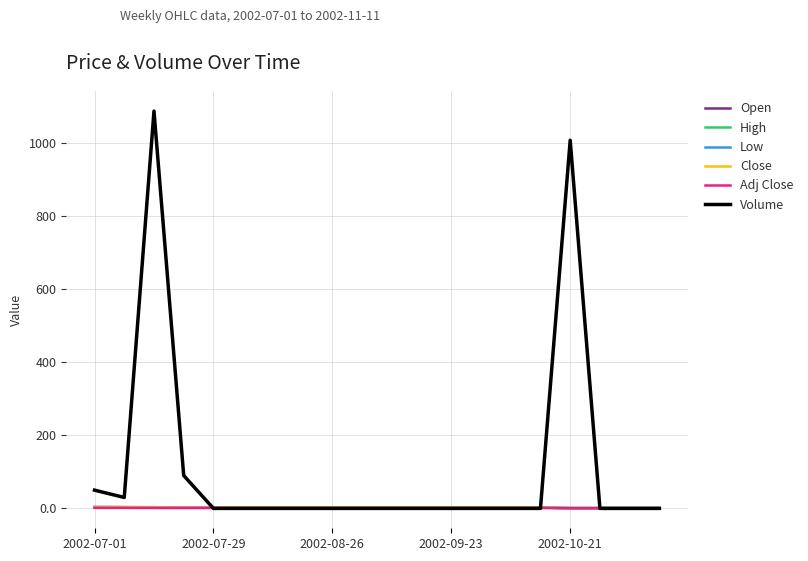

What is the lowest value of the Open series?

0.9